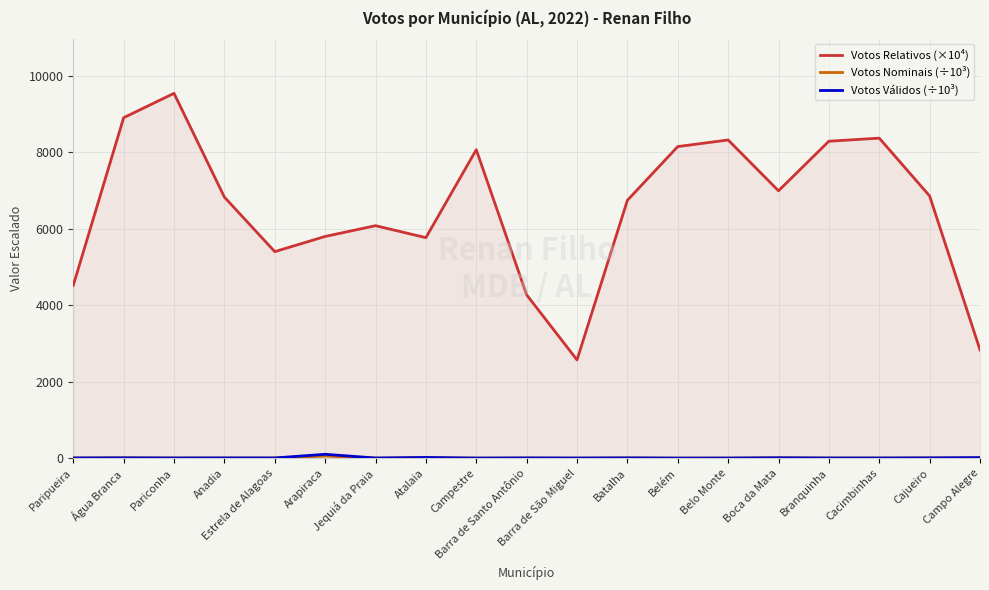

Rank the series by their maximum value, from highest to lowest.

Votos Relativos (×10⁴), Votos Válidos (÷10³), Votos Nominais (÷10³)